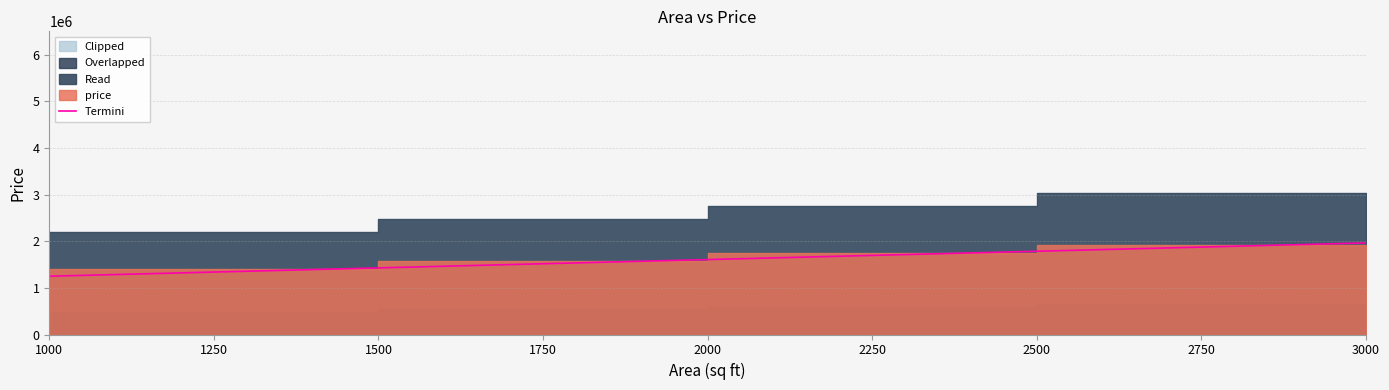

What is the value of the 4th point from the left?

1785000.0